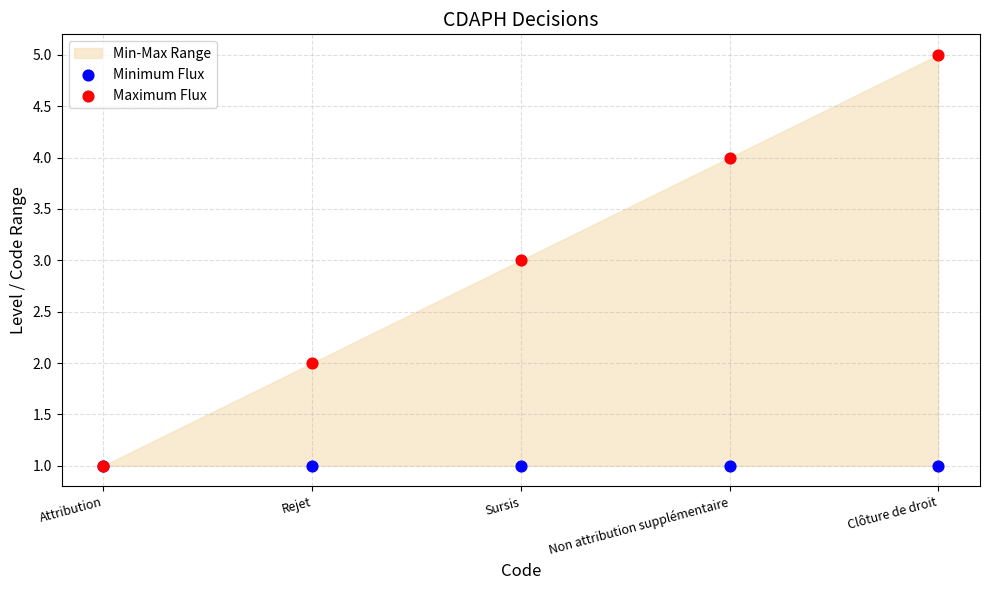

Which series contains the highest Y value?

Maximum Flux